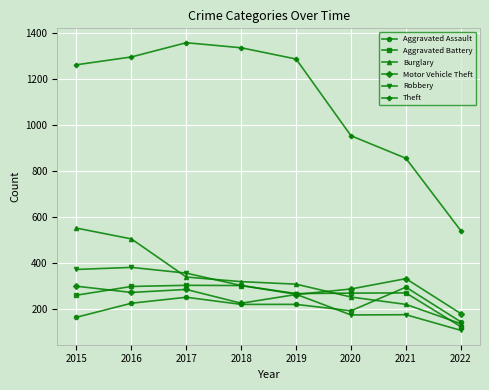

What is the value of the Theft point at the 1st from the left?

1263